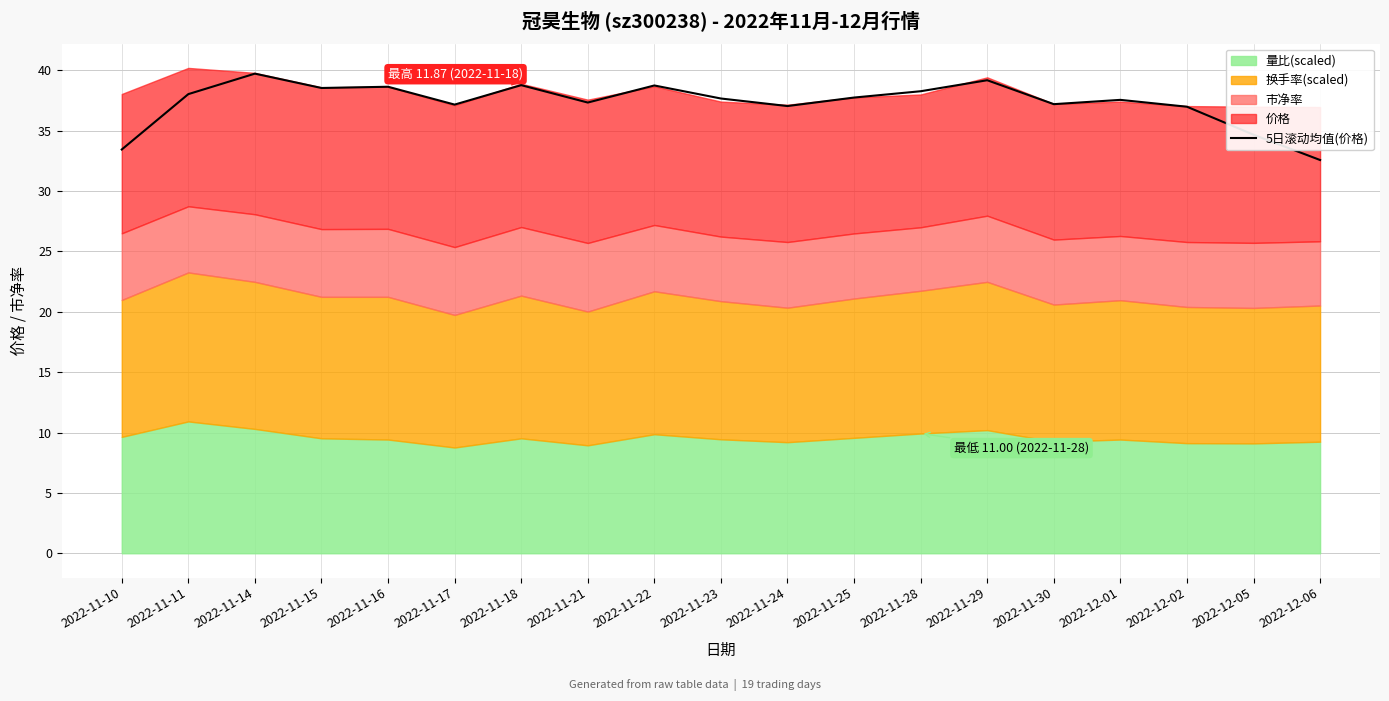

Which has a higher value, 2022-11-22 or 2022-11-14?

2022-11-14